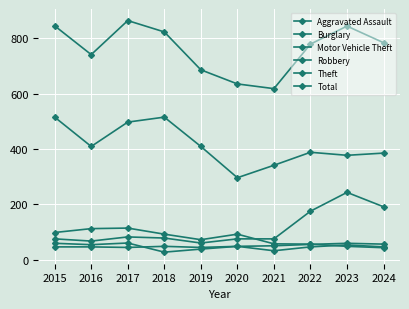

List the labels in order of Burglary value, smallest first.

2024, 2023, 2022, 2021, 2019, 2018, 2020, 2015, 2016, 2017